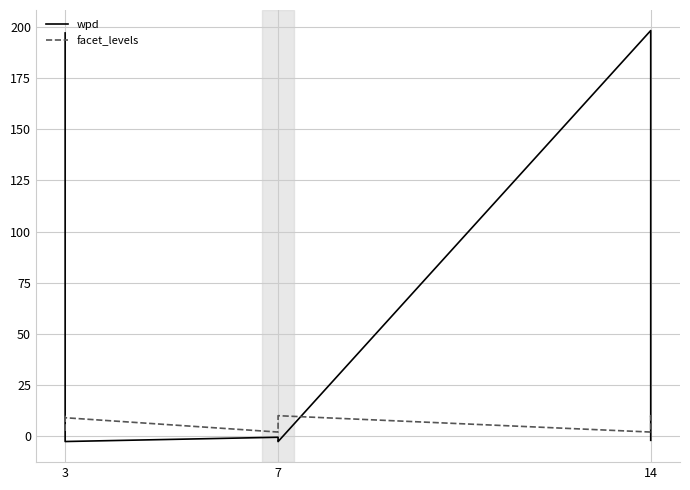

How many distinct data groups are displayed?

2